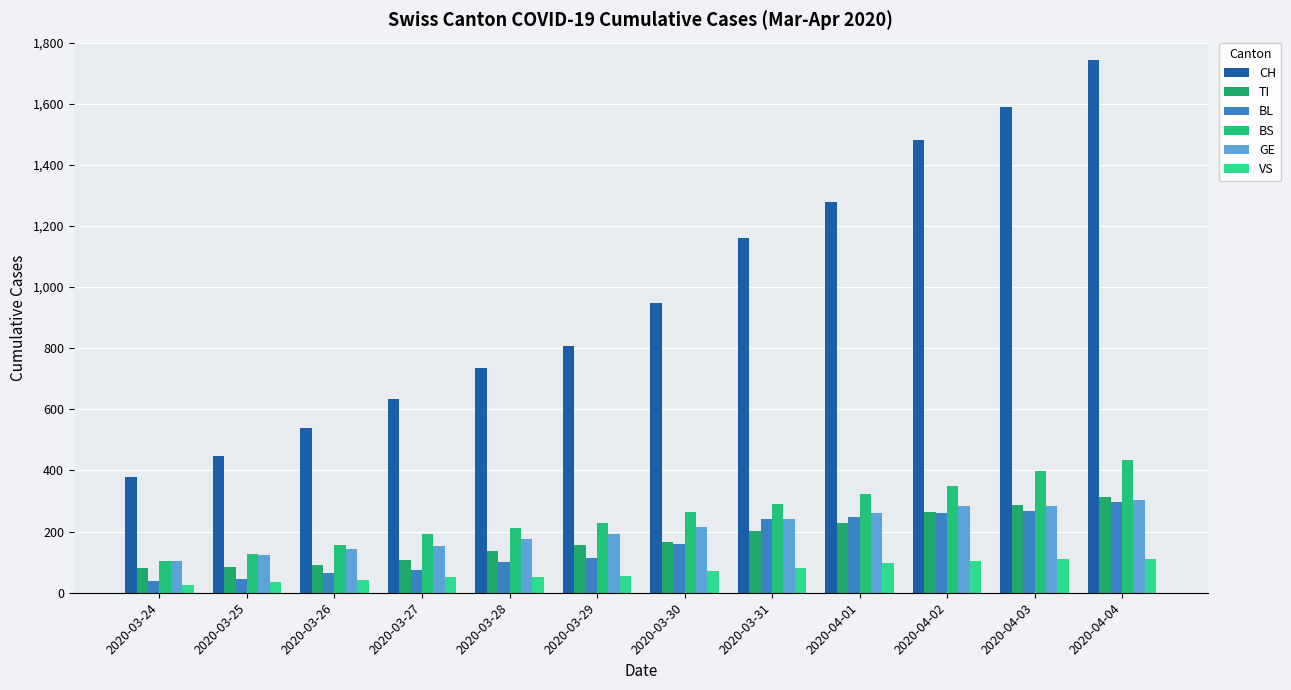

What is the total value across all series at 2020-03-27?

1211